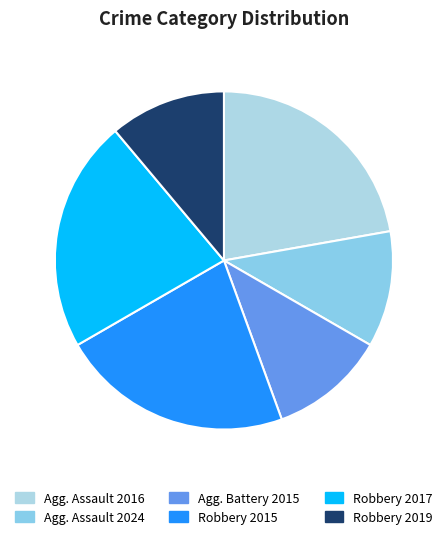

Count the number of slices in the pie.

6